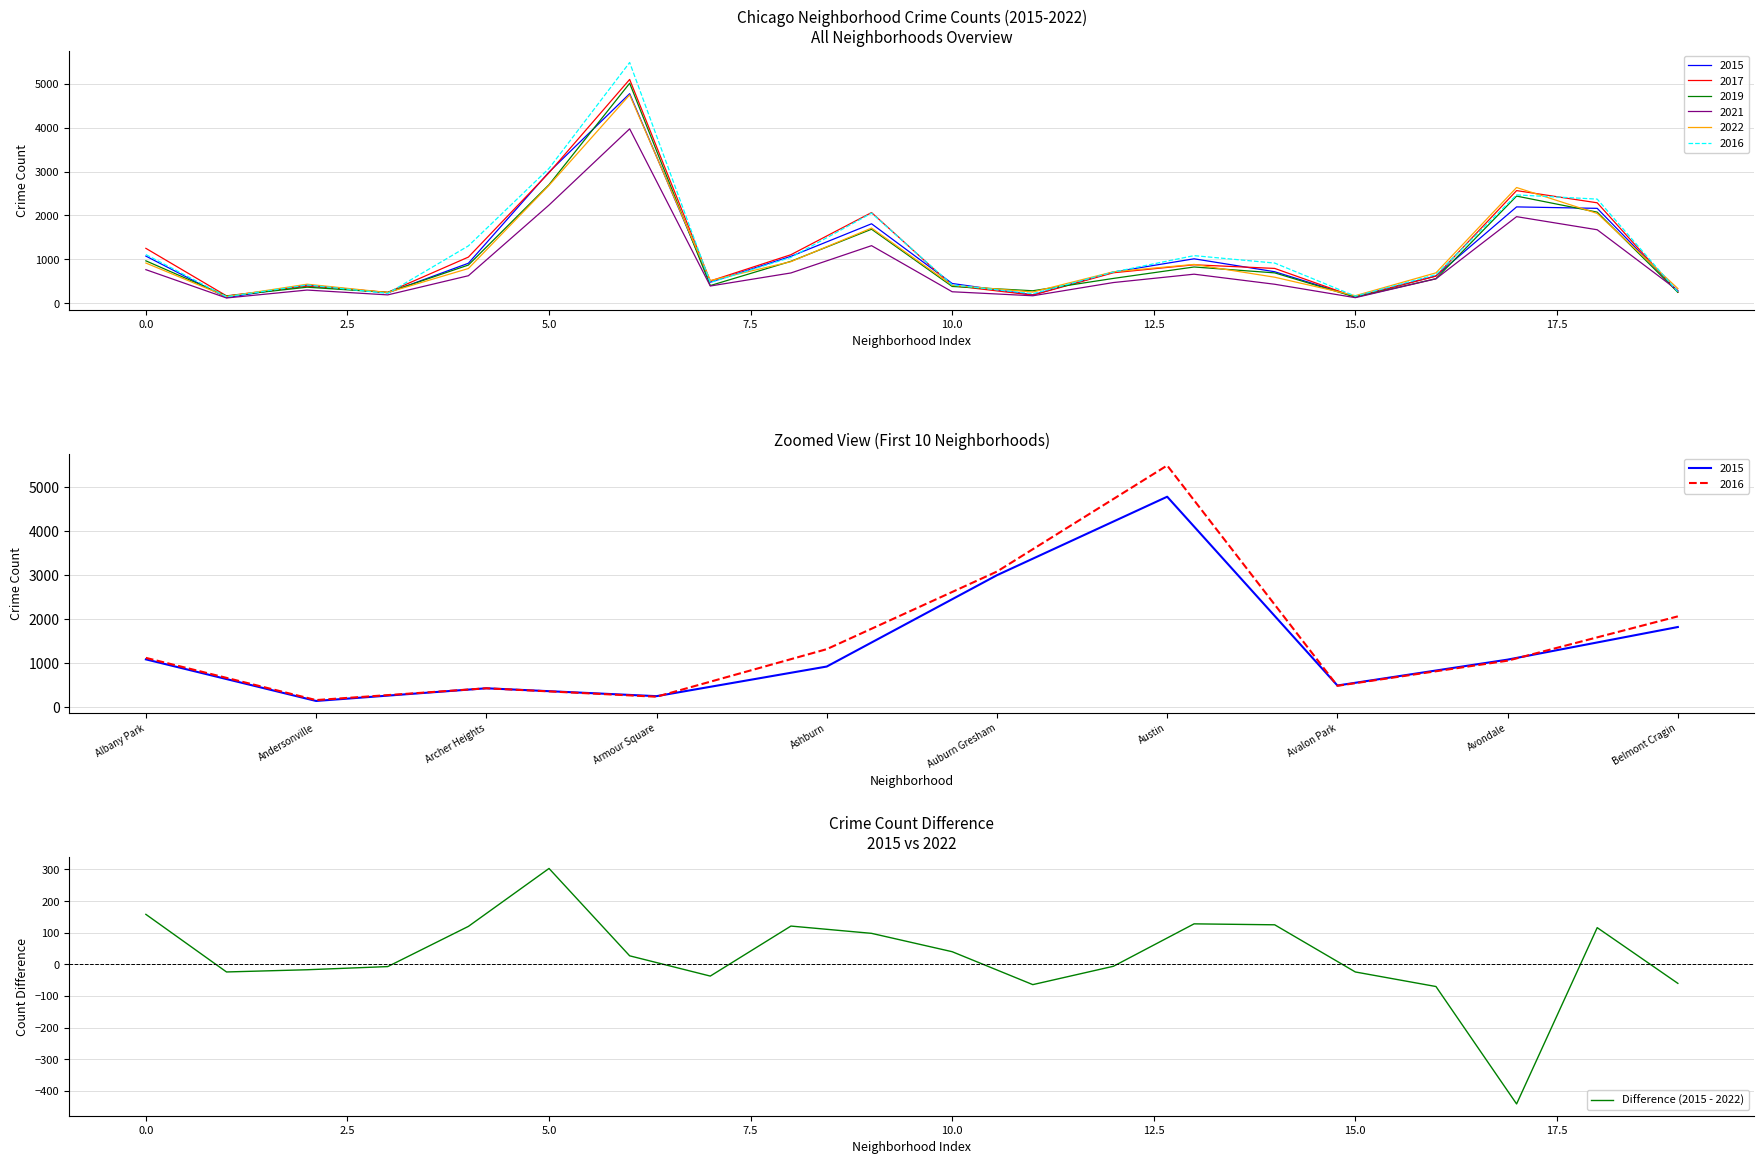

What is the minimum value for Difference (2015 - 2022)?

-441